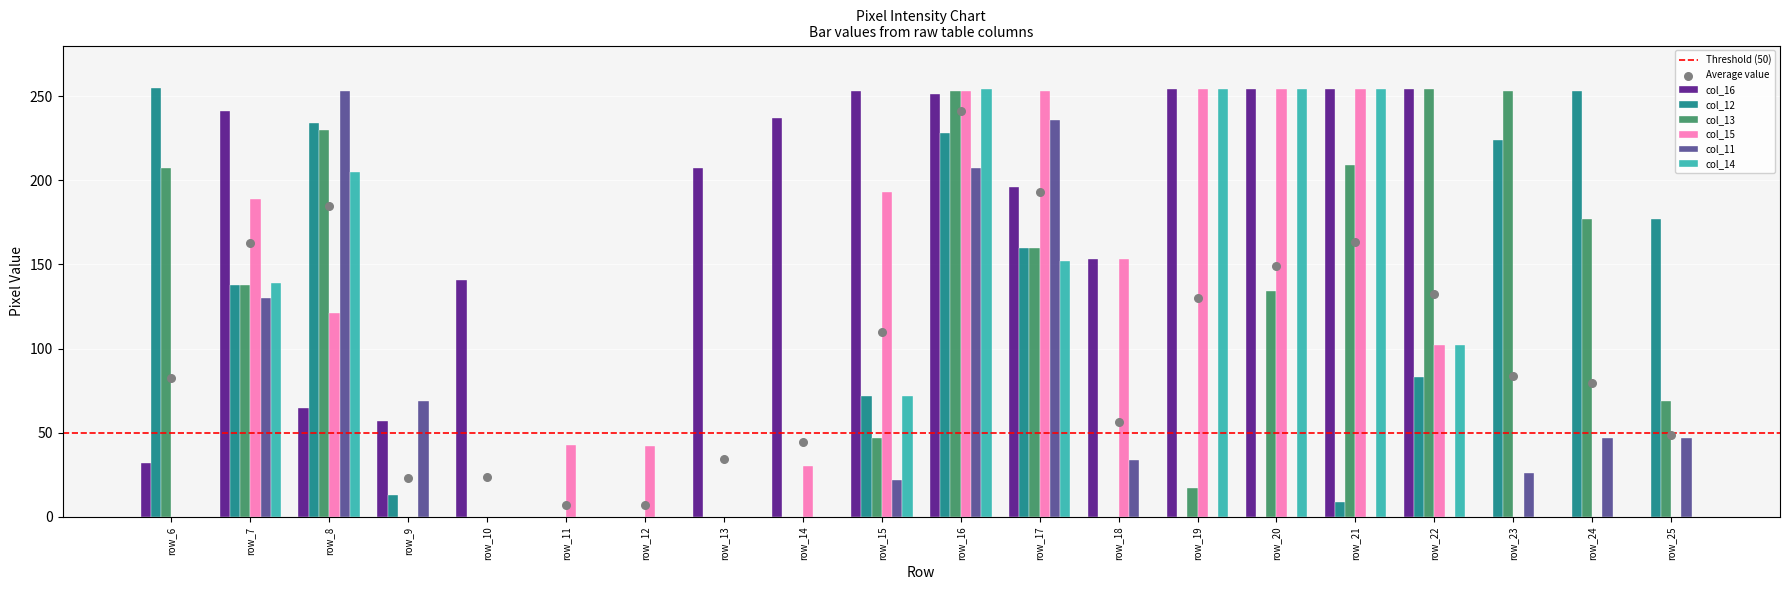

Which series has the largest total across all categories?

col_16